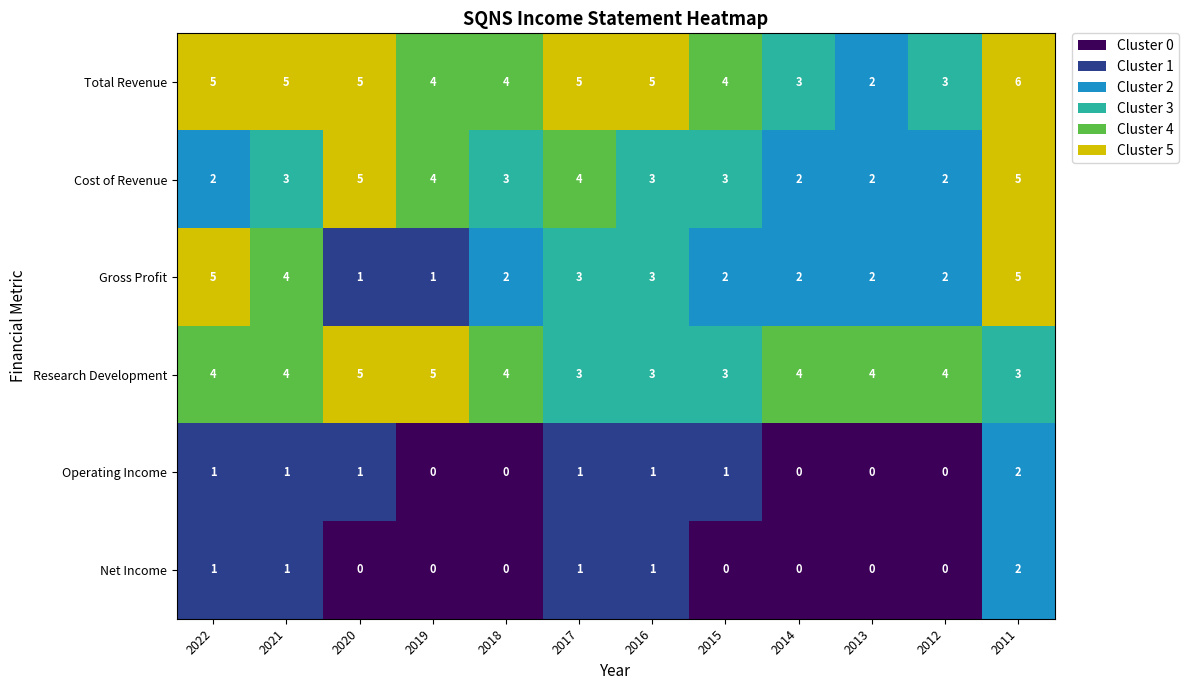

Which series has the largest total across all categories?

Total Revenue